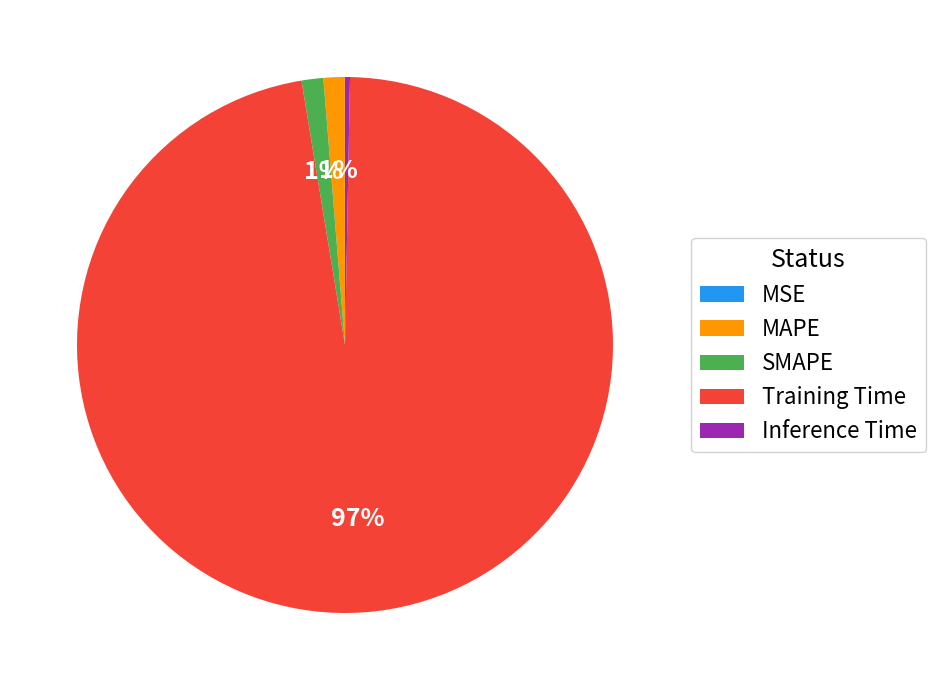

Between Inference Time and MAPE, which is larger?

MAPE